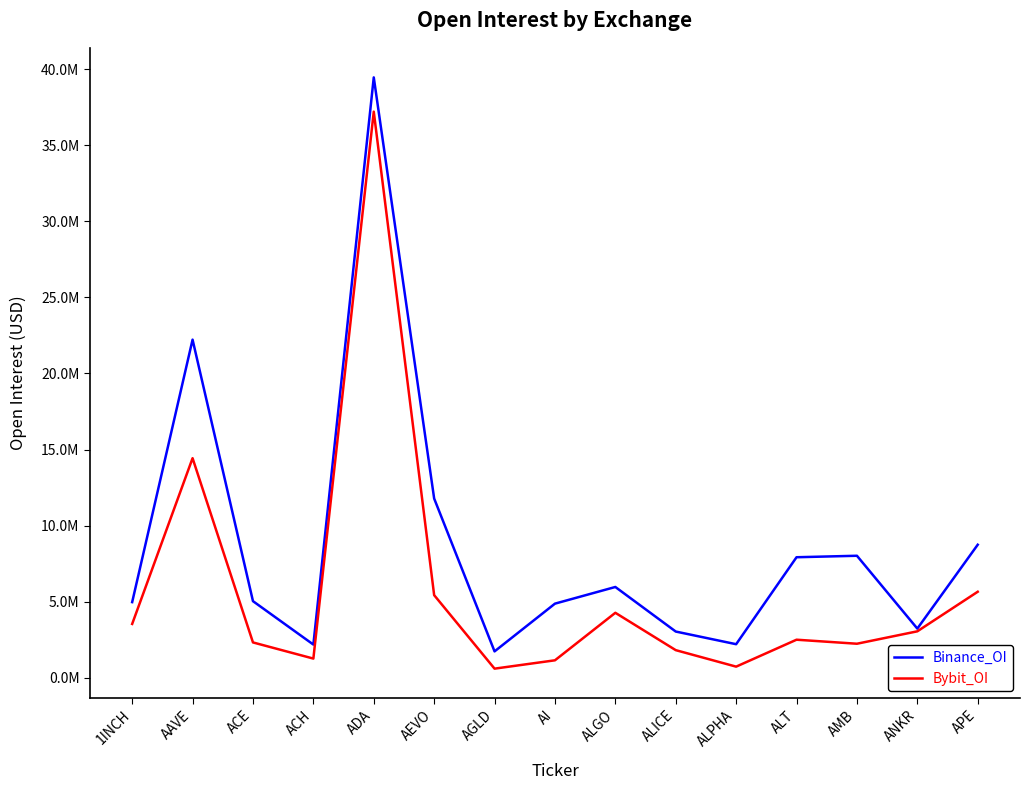

List the labels in order of Binance_OI value, smallest first.

AGLD, ACH, ALPHA, ALICE, ANKR, AI, 1INCH, ACE, ALGO, ALT, AMB, APE, AEVO, AAVE, ADA